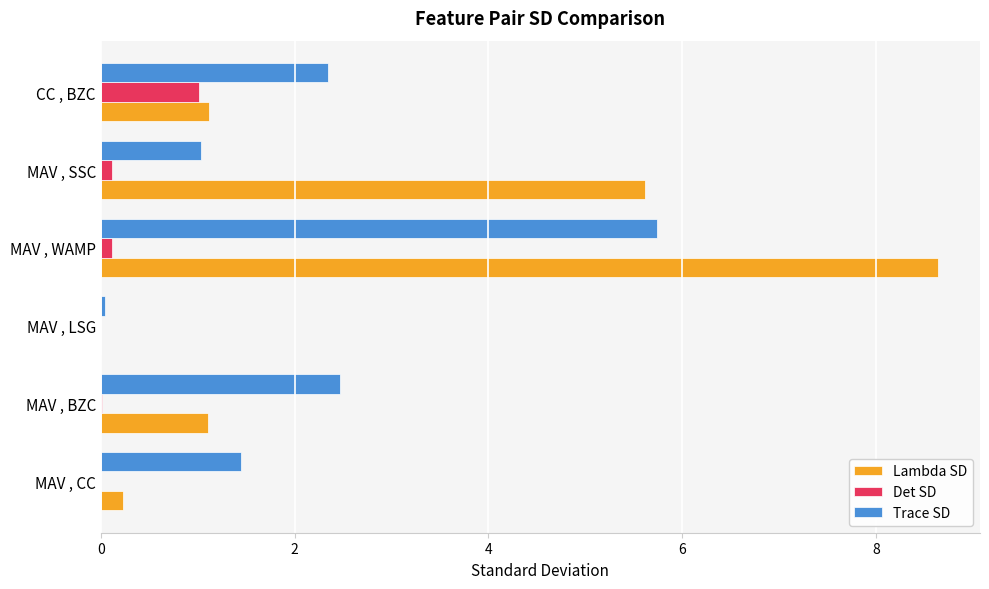

At which label does Lambda SD reach its peak?

MAV , WAMP